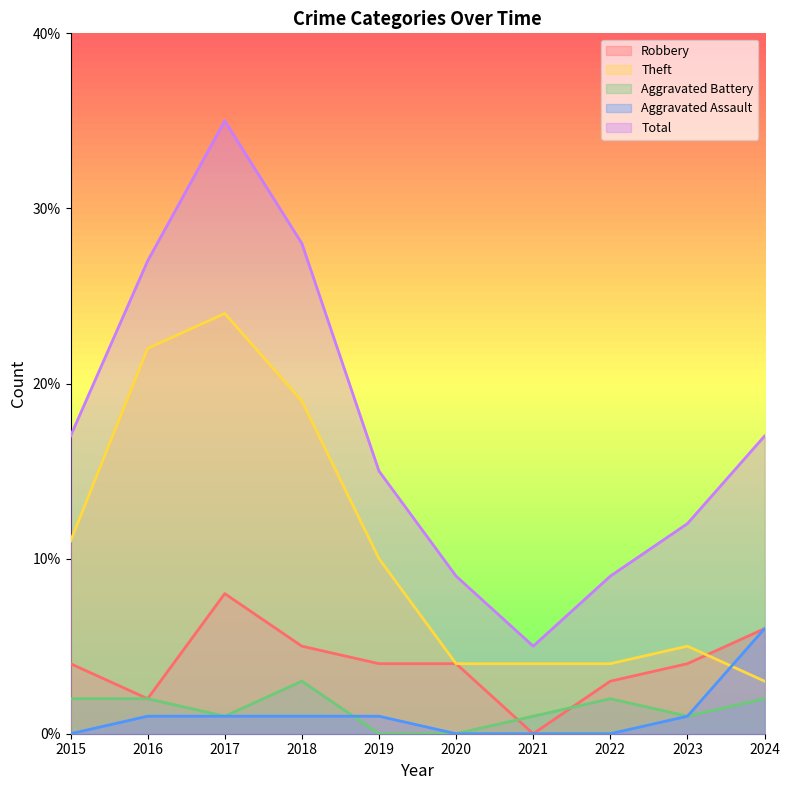

At how many categories does at least one series exceed 15?

5